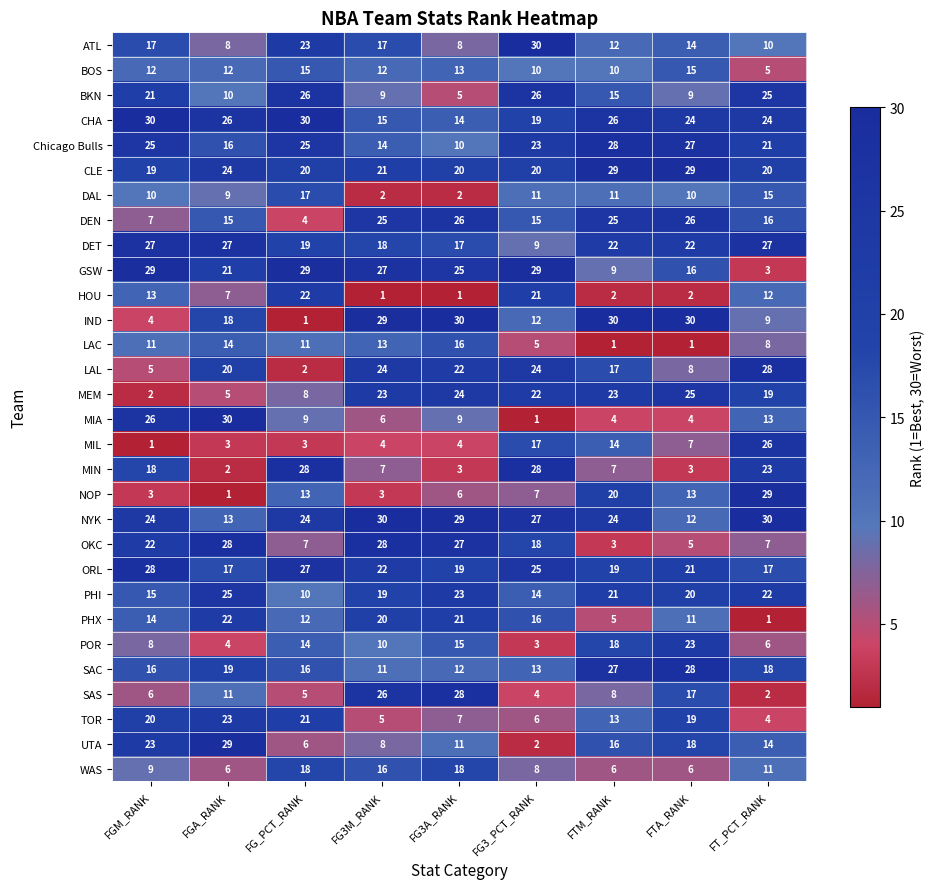

Where is MIA nearest to the value 15?

FT_PCT_RANK